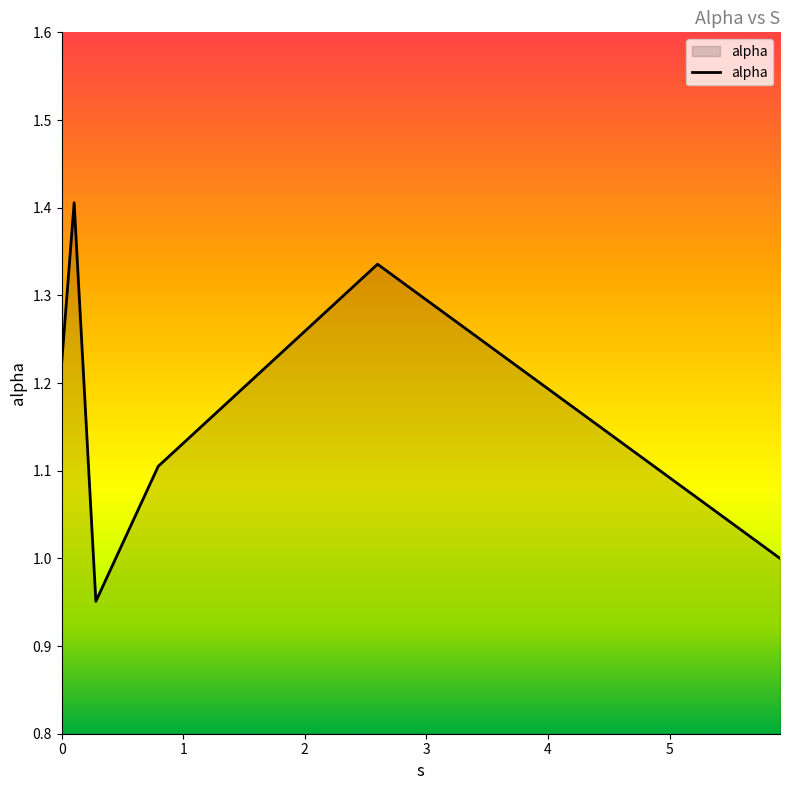

True or false: the data has more than 2 interior local peaks.

False